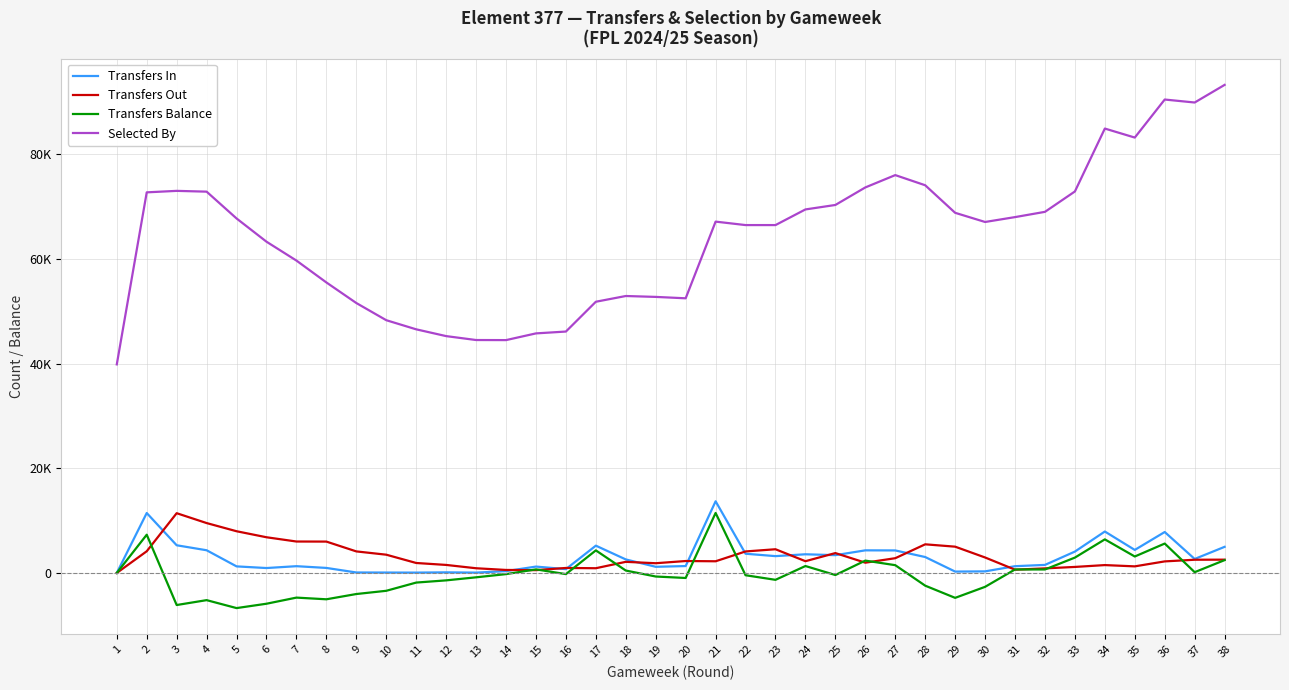

Is this an area chart (filled region under the line)?

No